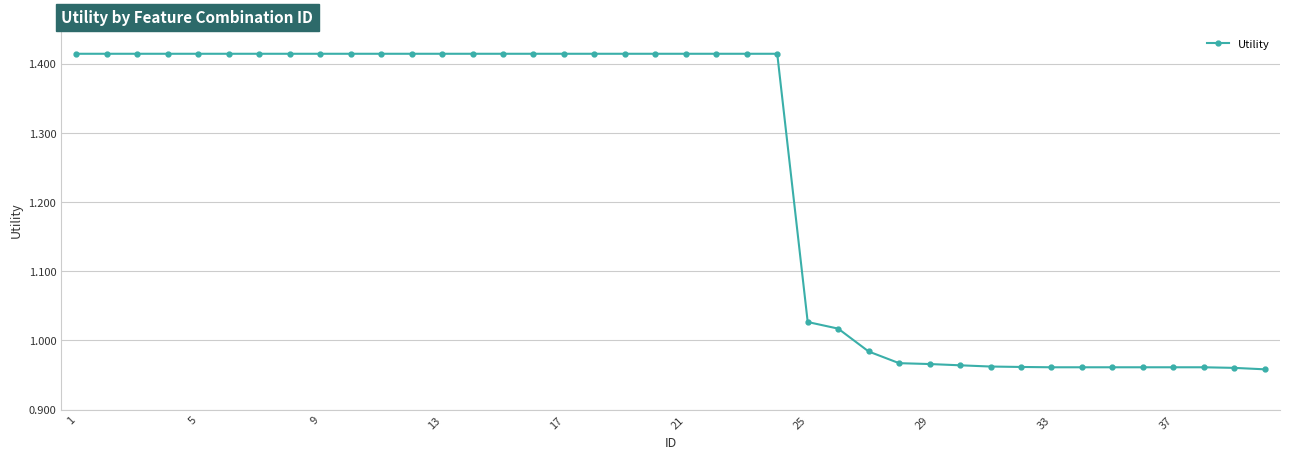

What is the average value?

1.2